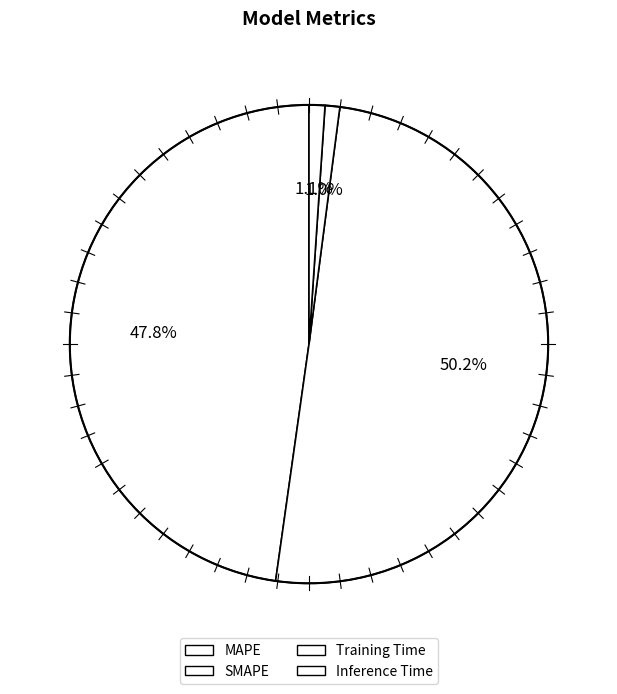

What percentage is the Training Time slice, to the nearest percent?

1%